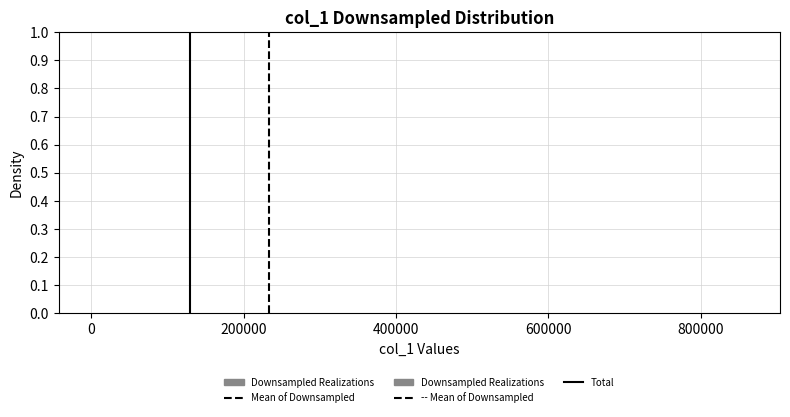

Reading left to right, list every bar in this chart as the range it spans on the x-axis followed by its height. Neither the bar edges nor the heights are printed on the chart, so give them approximately, as read against the axes.

0 to 80000: under 0.01
80000 to 180000: under 0.01
180000 to 260000: under 0.01
260000 to 340000: under 0.01
340000 to 440000: under 0.01
440000 to 520000: 0
520000 to 600000: under 0.01
600000 to 680000: under 0.01
680000 to 780000: under 0.01
780000 to 860000: under 0.01